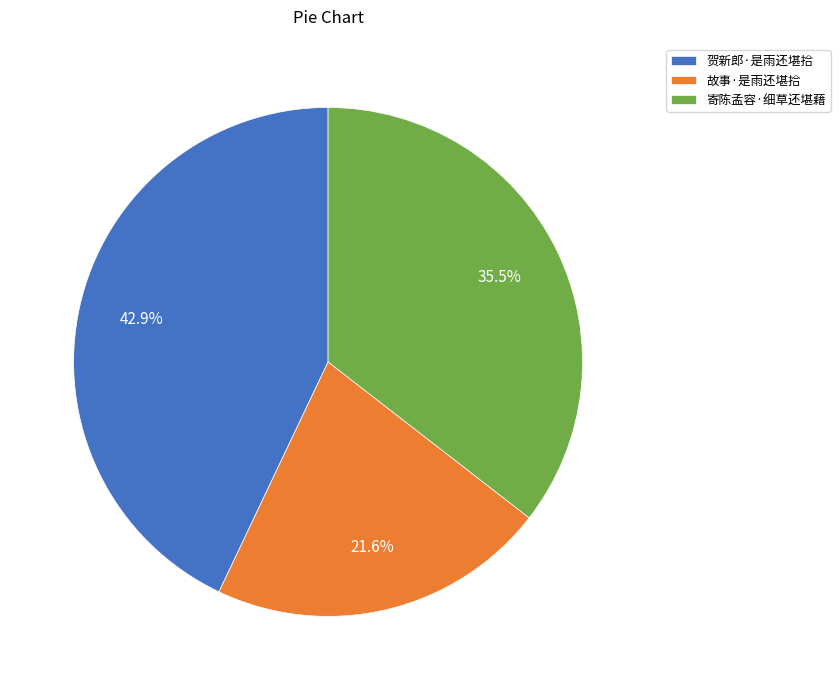

Rank the categories by value from lowest to highest.

故事·是雨还堪拾, 寄陈孟容·细草还堪藉, 贺新郎·是雨还堪拾